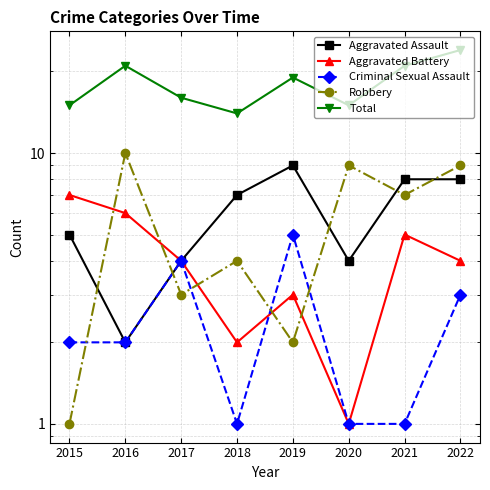

What is the maximum value for Robbery?

10